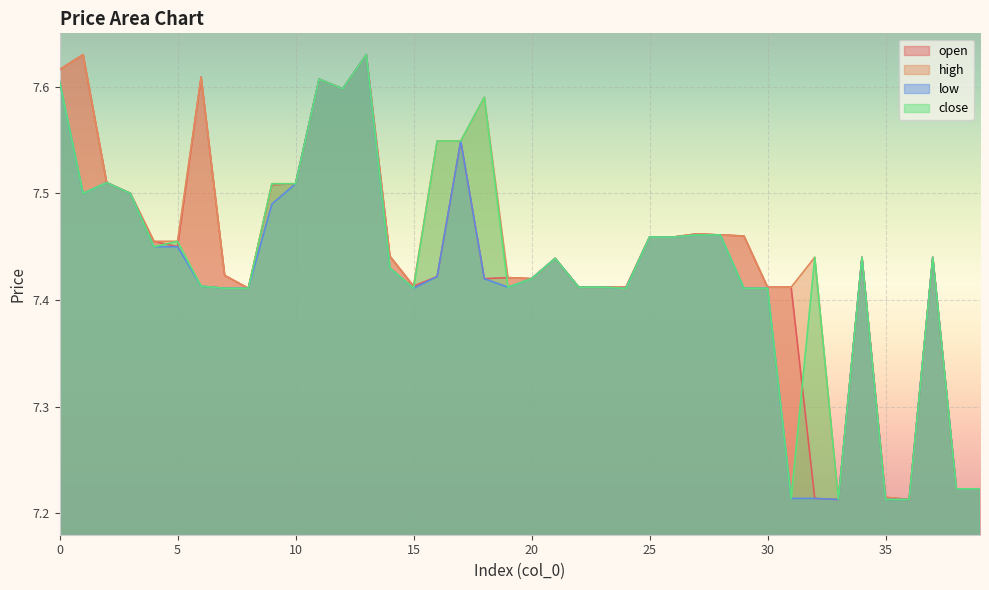

What is the greatest value displayed?

7.6